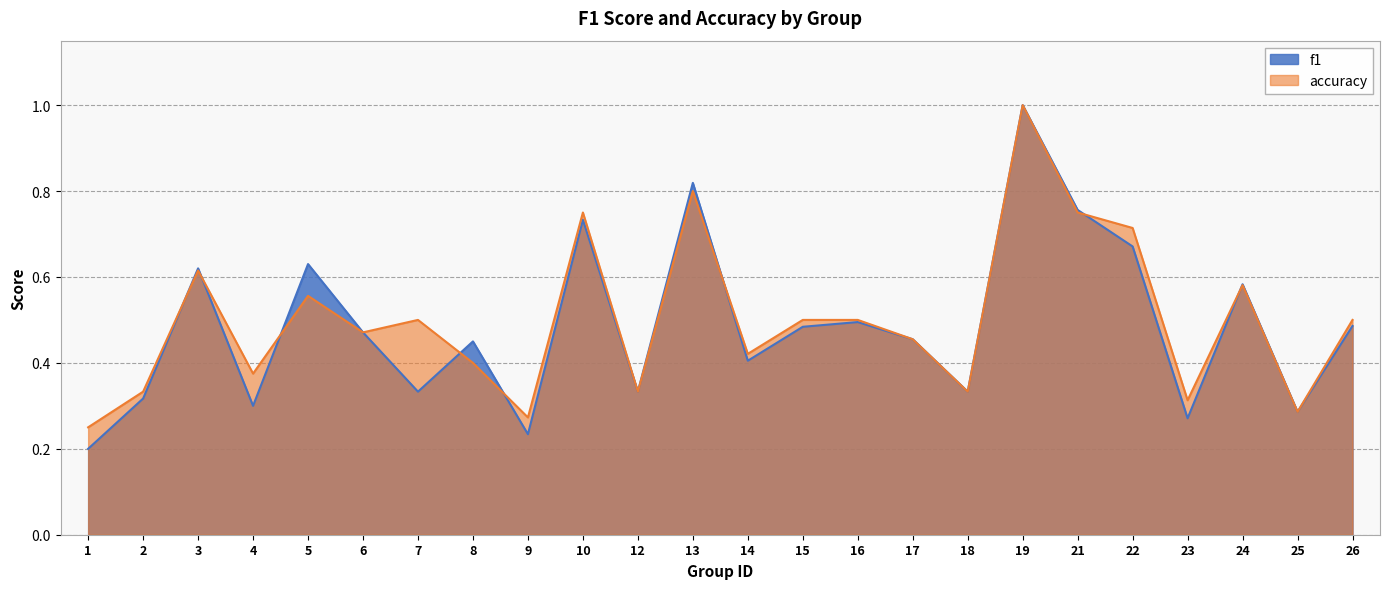

Reading left to right, extract all data points from this chart.

f1: 1=0.2	2=0.3	3=0.6	4=0.3	5=0.6	6=0.5	7=0.3	8=0.5	9=0.2	10=0.7	12=0.3	13=0.8	14=0.4	15=0.5	16=0.5	17=0.5	18=0.3	19=1.0	21=0.8	22=0.7	23=0.3	24=0.6	25=0.3	26=0.5
accuracy: 1=0.2	2=0.3	3=0.6	4=0.4	5=0.6	6=0.5	7=0.5	8=0.4	9=0.3	10=0.8	12=0.3	13=0.8	14=0.4	15=0.5	16=0.5	17=0.5	18=0.3	19=1.0	21=0.8	22=0.7	23=0.3	24=0.6	25=0.3	26=0.5